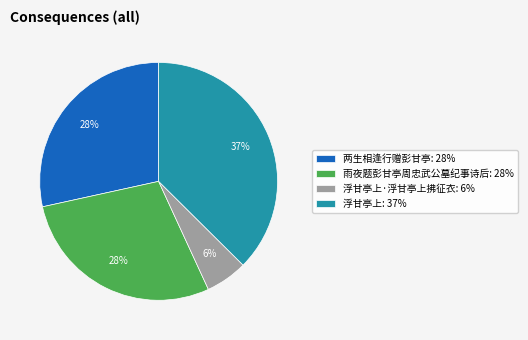

Does 雨夜题彭甘亭周忠武公墓纪事诗后: 28% represent more than half of the total?

No